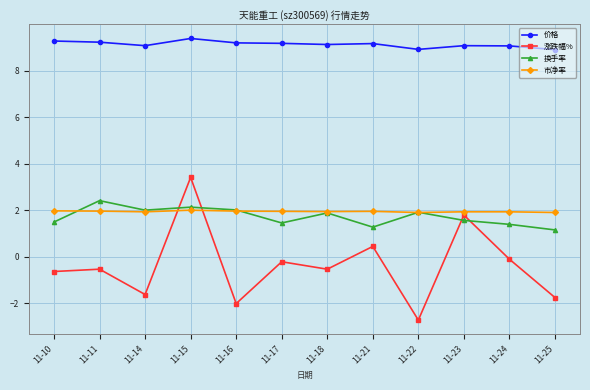

What is the sum of all 市净率 values?

23.3